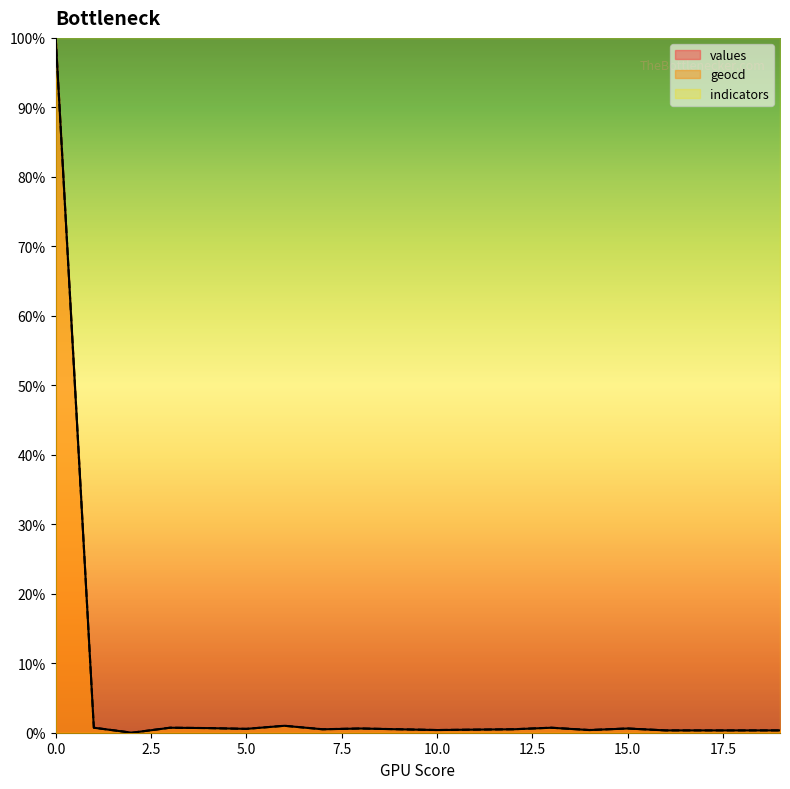

True or false: values and geocd intersect in this chart.

False